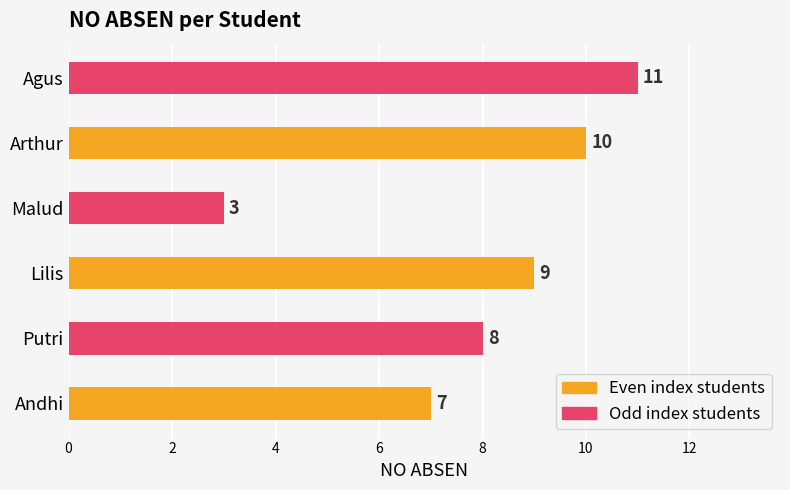

Count the number of categories in the chart.

6